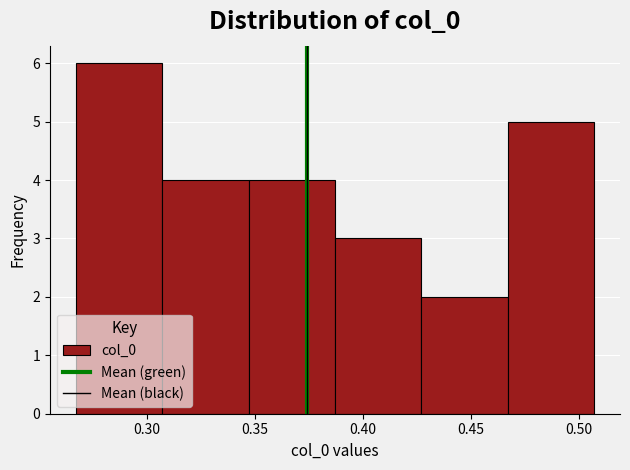

What is the height of the bar covering 0.265 to 0.305 on the x-axis? Neither the bar edges nor the heights are printed on the chart, so give them approximately, as read against the axes.

6